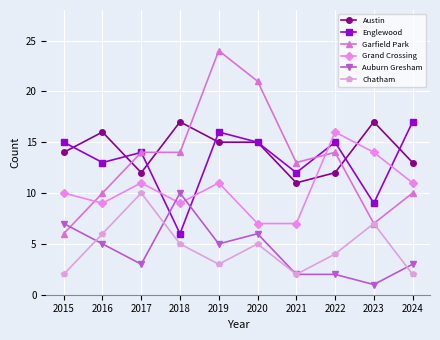

True or false: Auburn Gresham and Grand Crossing intersect in this chart.

True